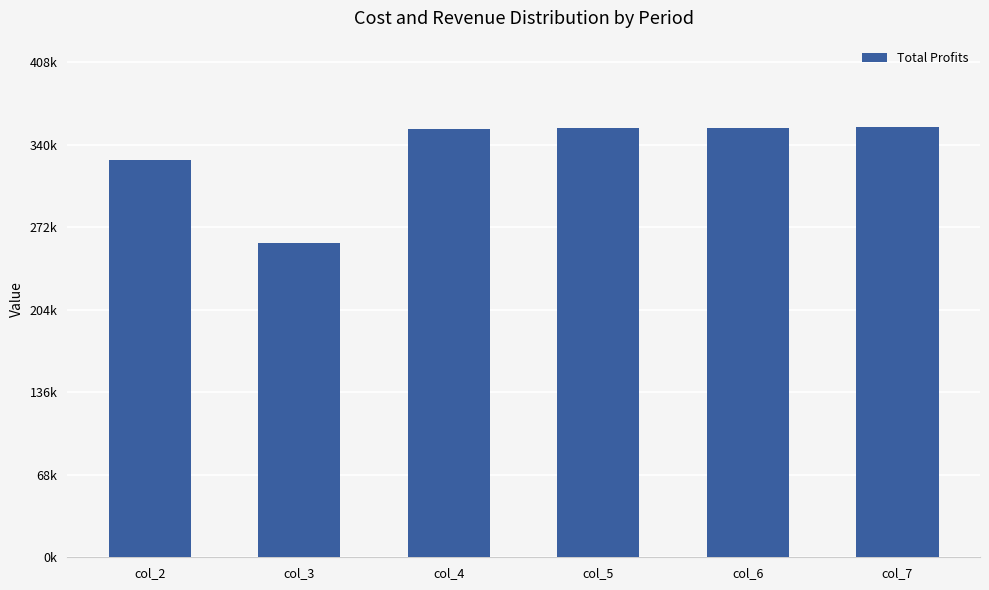

What is the difference between the values at col_2 and col_7?

27289.7